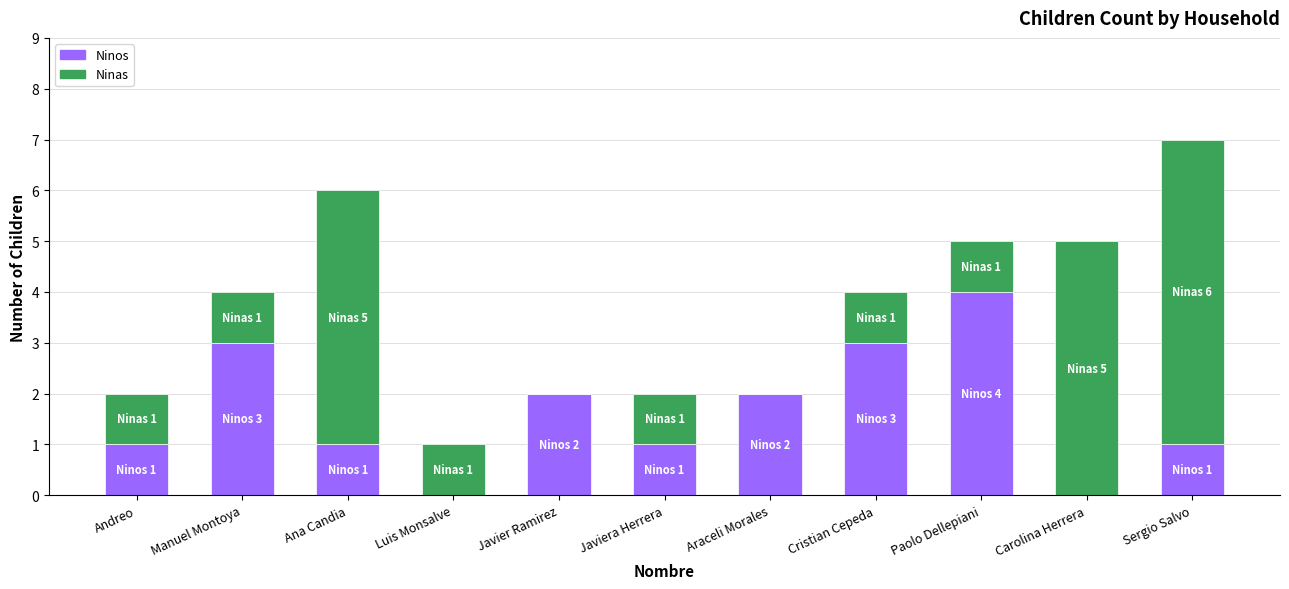

Reading left to right, transcribe the values for Ninos.

Andreo=1	Manuel Montoya=3	Ana Candia=1	Luis Monsalve=0	Javier Ramirez=2	Javiera Herrera=1	Araceli Morales=2	Cristian Cepeda=3	Paolo Dellepiani=4	Carolina Herrera=0	Sergio Salvo=1